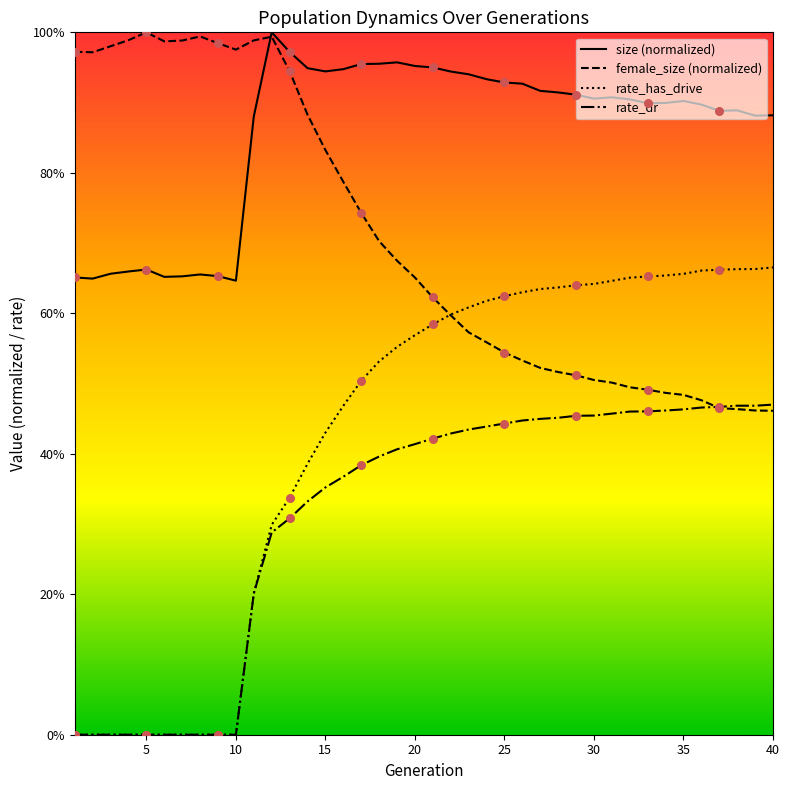

Which series has the largest Y range (max minus min)?

rate_has_drive